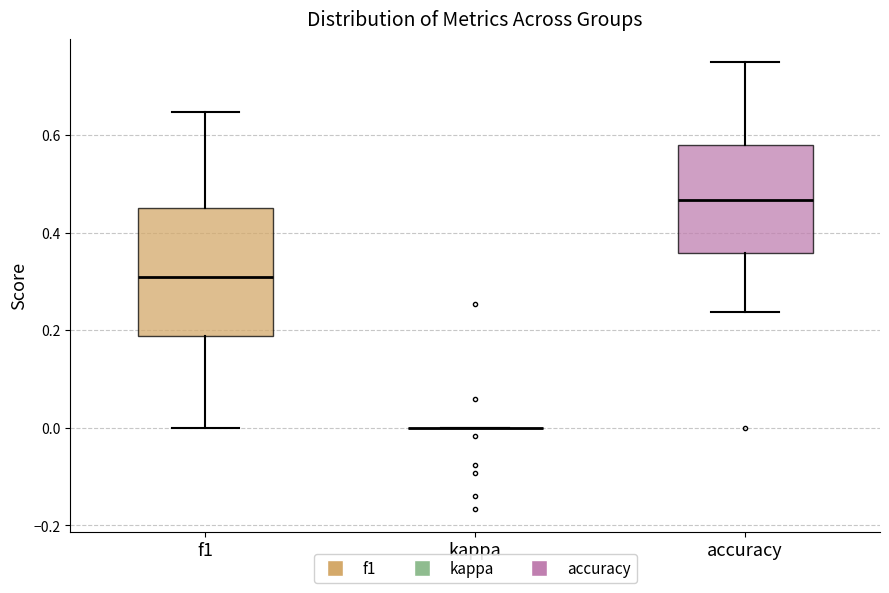

Reading left to right, read every box against the y-axis: the position of its median line, the range the box covers, and the ends of its whiskers. The values are not printed on the chart, so give them approximately, as read against the axis.

f1: median 0.30, box 0.18 to 0.46, whiskers 0.00 to 0.64
kappa: box collapsed to a line at 0.00, whiskers 0.00 to 0.00
accuracy: median 0.46, box 0.36 to 0.58, whiskers 0.24 to 0.76